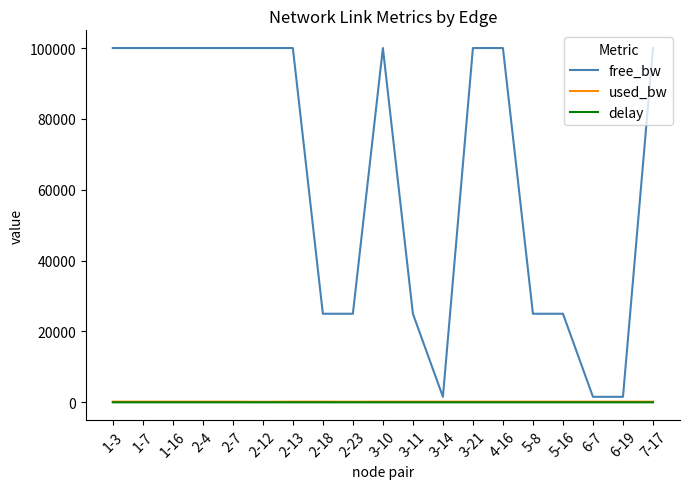

What is the difference between the second highest and second lowest values in the used_bw series?

24.0